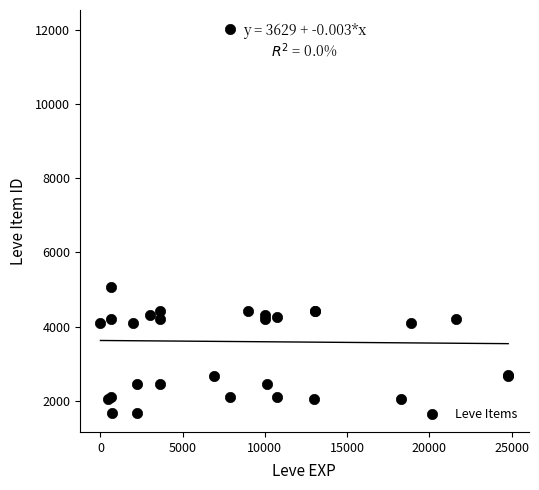

What Y value in the scatter plot is closest to 6849?

5062